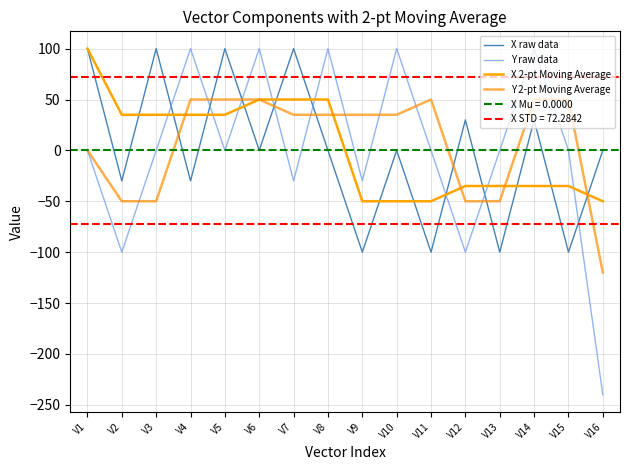

Reading left to right, list all the values displayed in this chart.

X raw data: V1=100	V2=-30	V3=100	V4=-30	V5=100	V6=0	V7=100	V8=0	V9=-100	V10=0	V11=-100	V12=30	V13=-100	V14=30	V15=-100	V16=0
Y raw data: V1=0	V2=-100	V3=0	V4=100	V5=0	V6=100	V7=-30	V8=100	V9=-30	V10=100	V11=0	V12=-100	V13=0	V14=100	V15=0	V16=-240
X 2-pt Moving Average: V1=100	V2=35	V3=35	V4=35	V5=35	V6=50	V7=50	V8=50	V9=-50	V10=-50	V11=-50	V12=-35	V13=-35	V14=-35	V15=-35	V16=-50
Y 2-pt Moving Average: V1=0	V2=-50	V3=-50	V4=50	V5=50	V6=50	V7=35	V8=35	V9=35	V10=35	V11=50	V12=-50	V13=-50	V14=50	V15=50	V16=-120